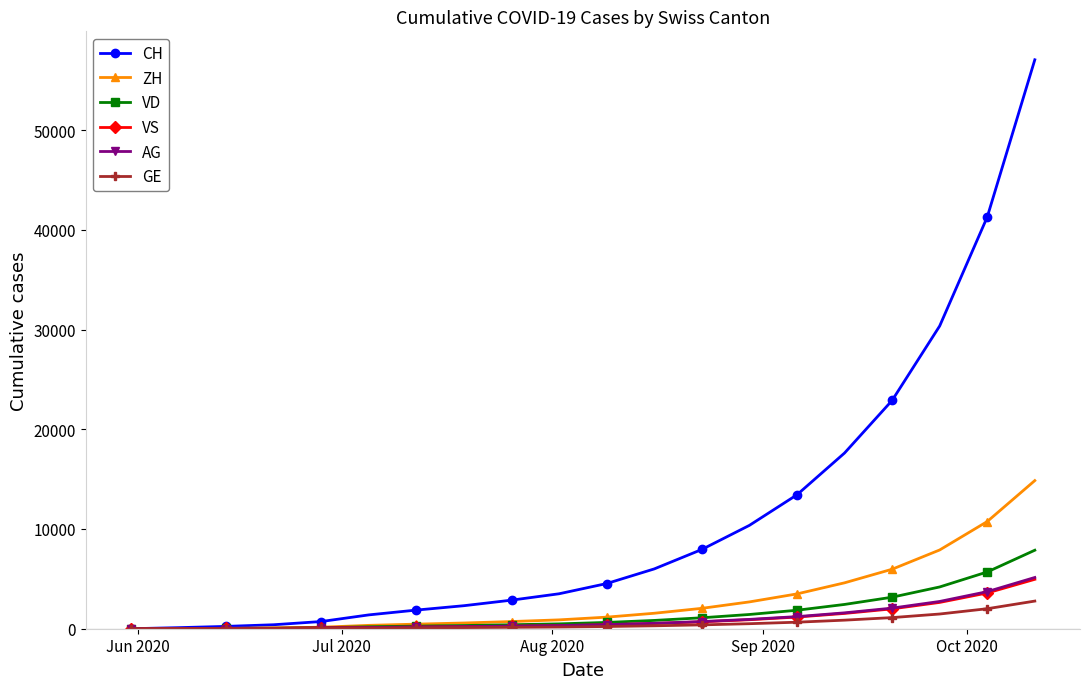

Which series has the largest range (max minus min)?

CH